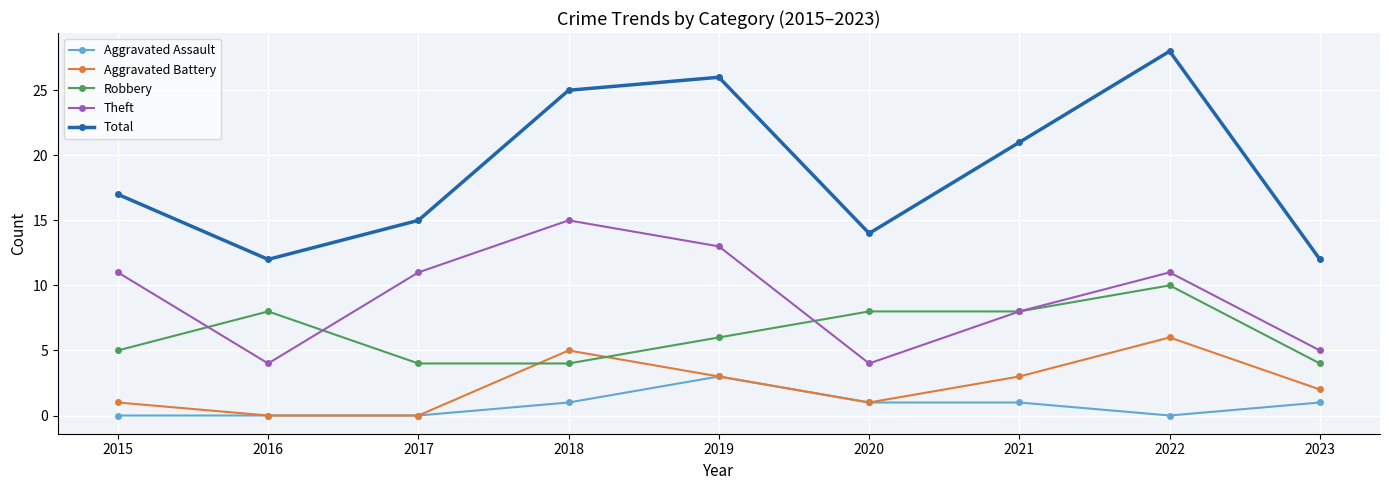

What is the sum of all Aggravated Battery values?

21